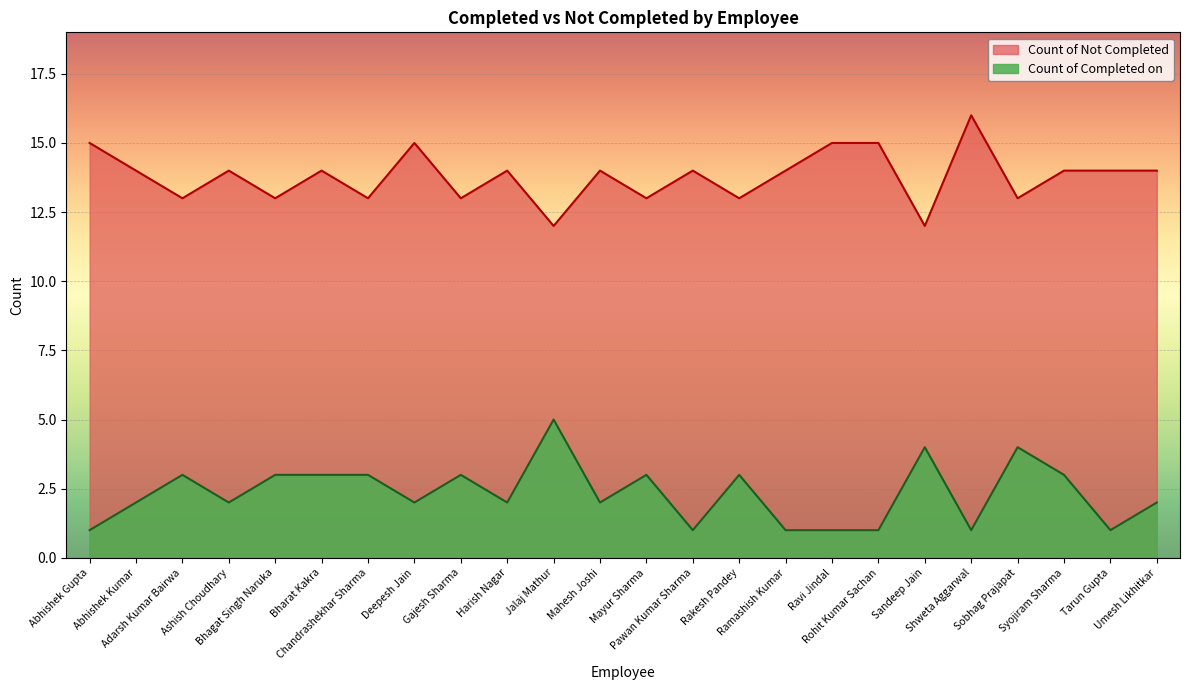

How many data points in Count of Completed on are less than 2?

7